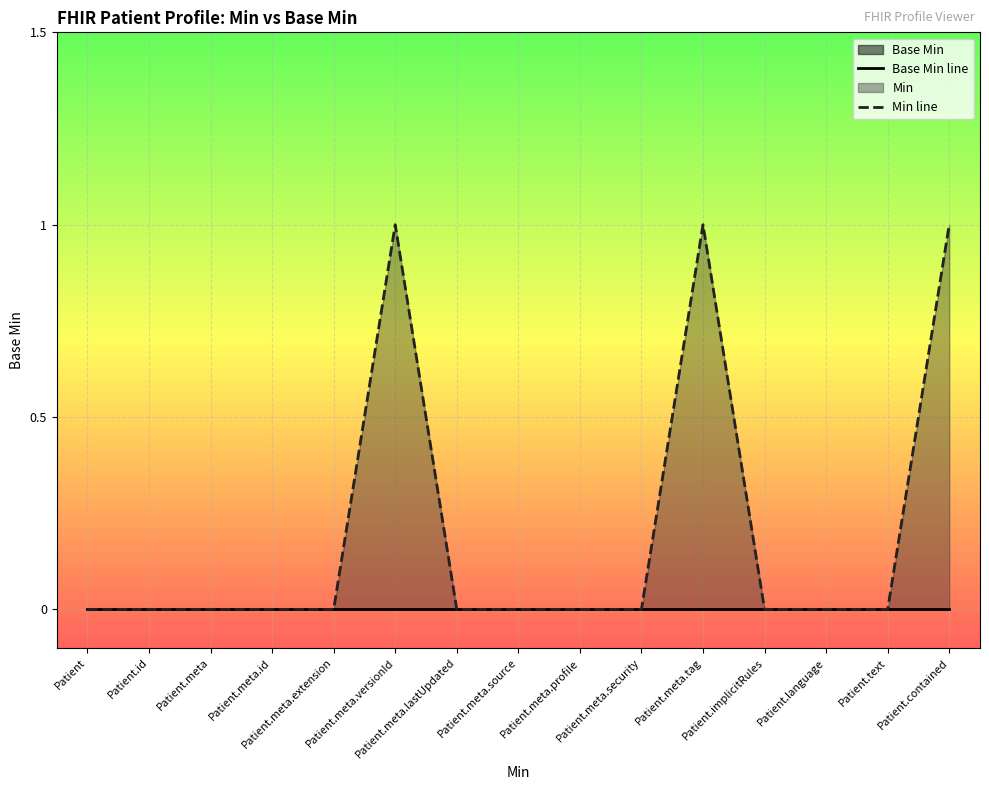

True or false: Min line has more than 0 points higher than both neighbors.

True